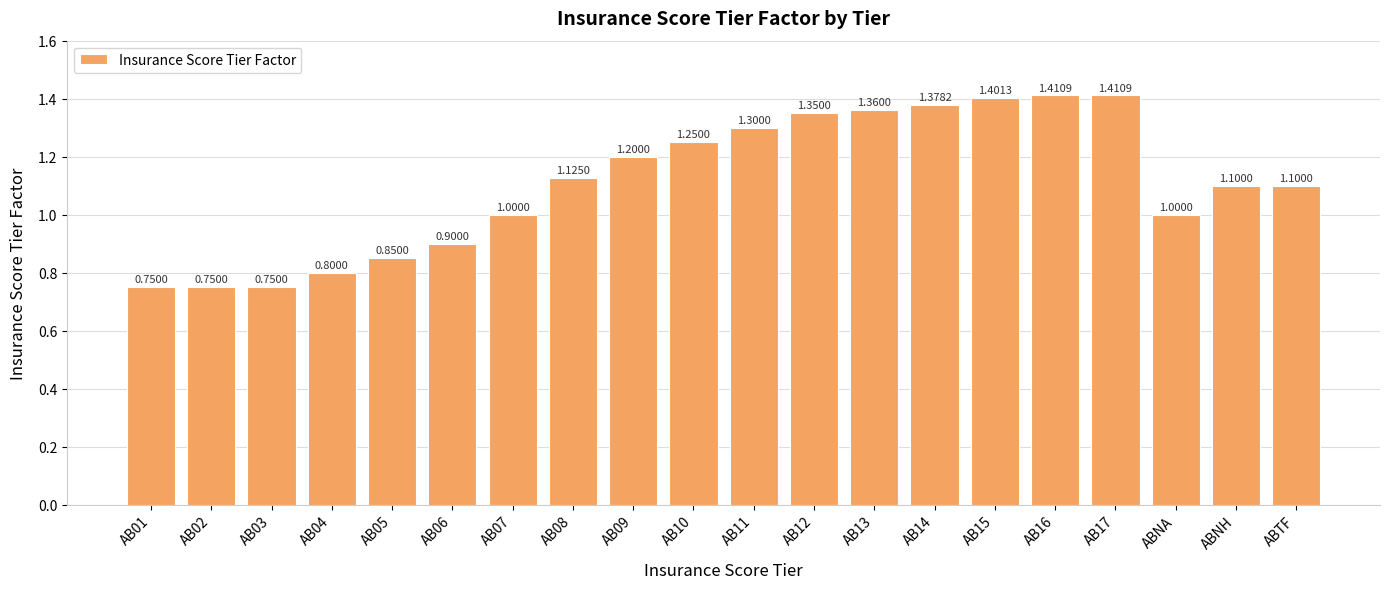

Read the value at AB11.

1.3